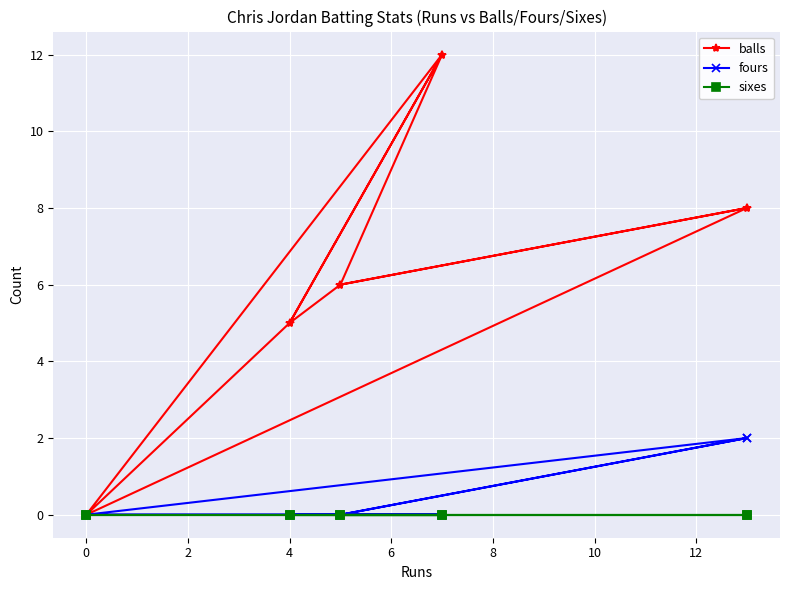

Between 10 and 6, which is larger?

10